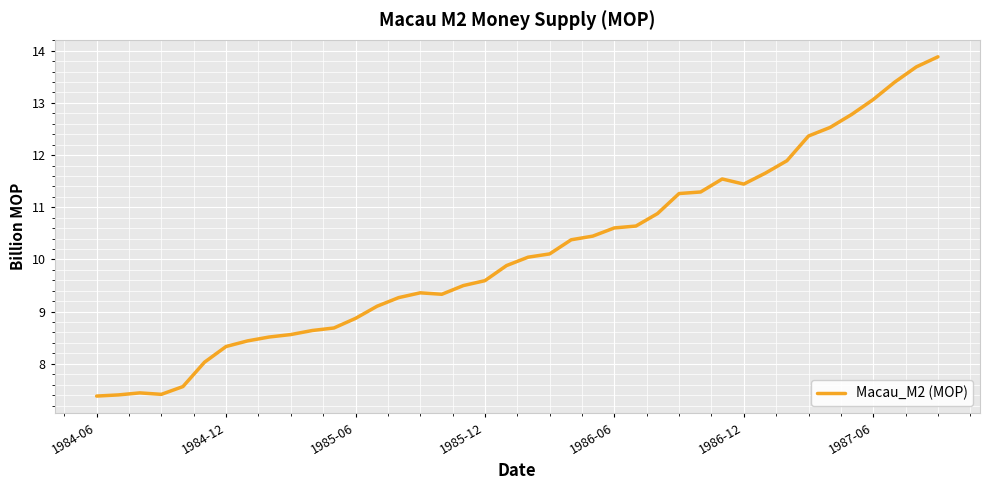

What is the smallest value displayed?

7.4